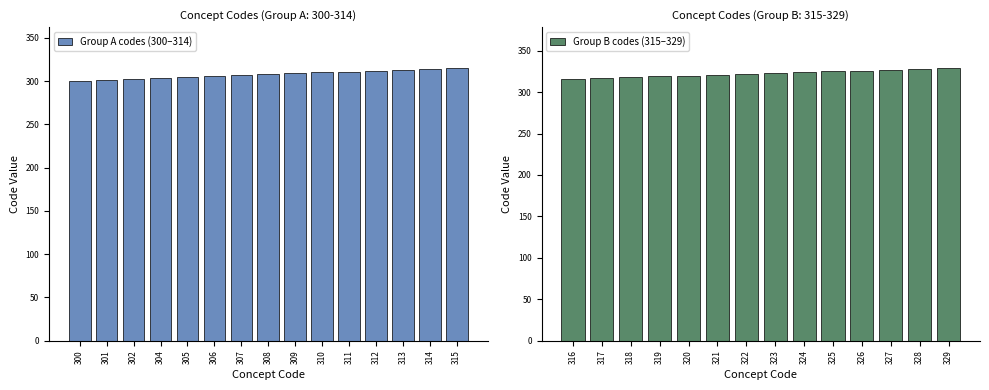

What is the ratio of the value at 327 to the value at 301?

1.1